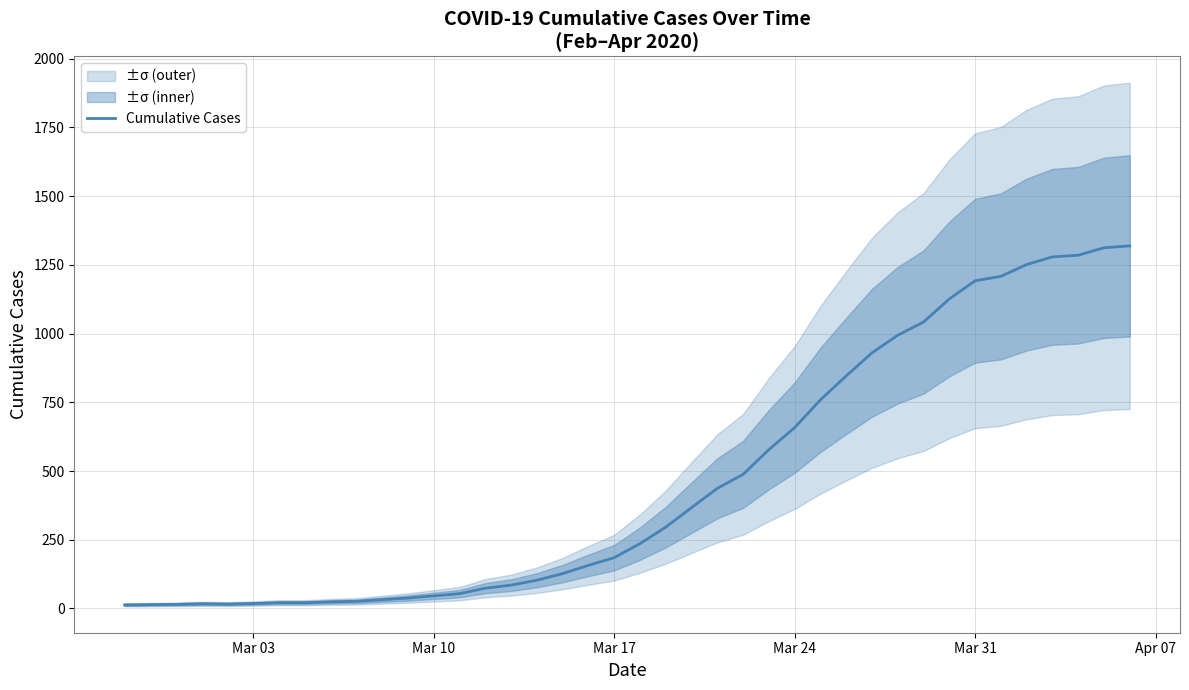

What is the minimum value shown in the chart?

13